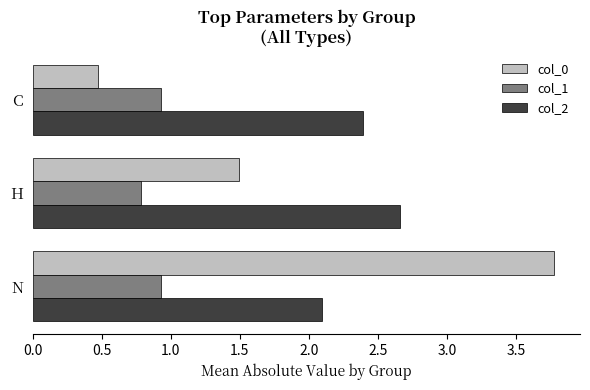

Which series has the largest range (max minus min)?

col_0